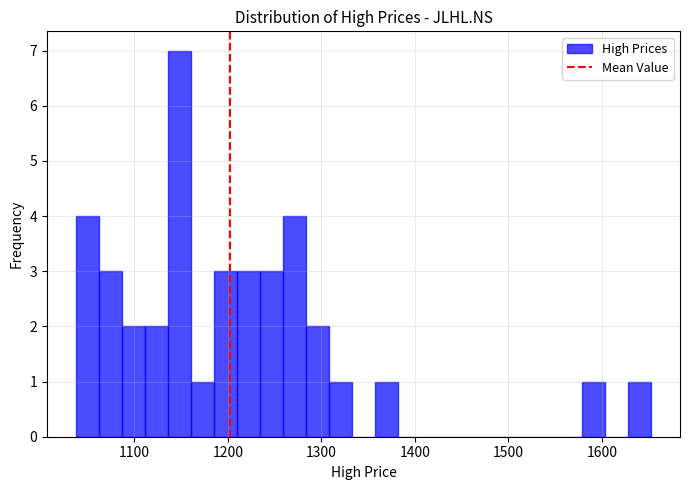

Around what value on the x-axis is the tallest bar? Give the approximate position of its centre, as read against the axis.

1150